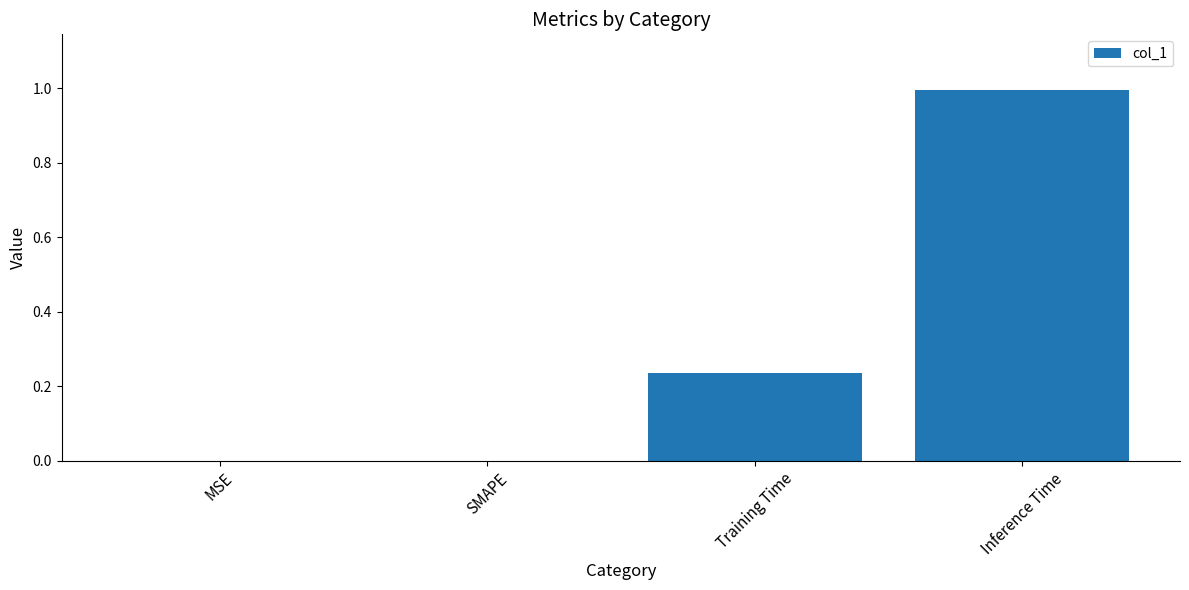

Which label corresponds to the largest value in the chart?

Inference Time